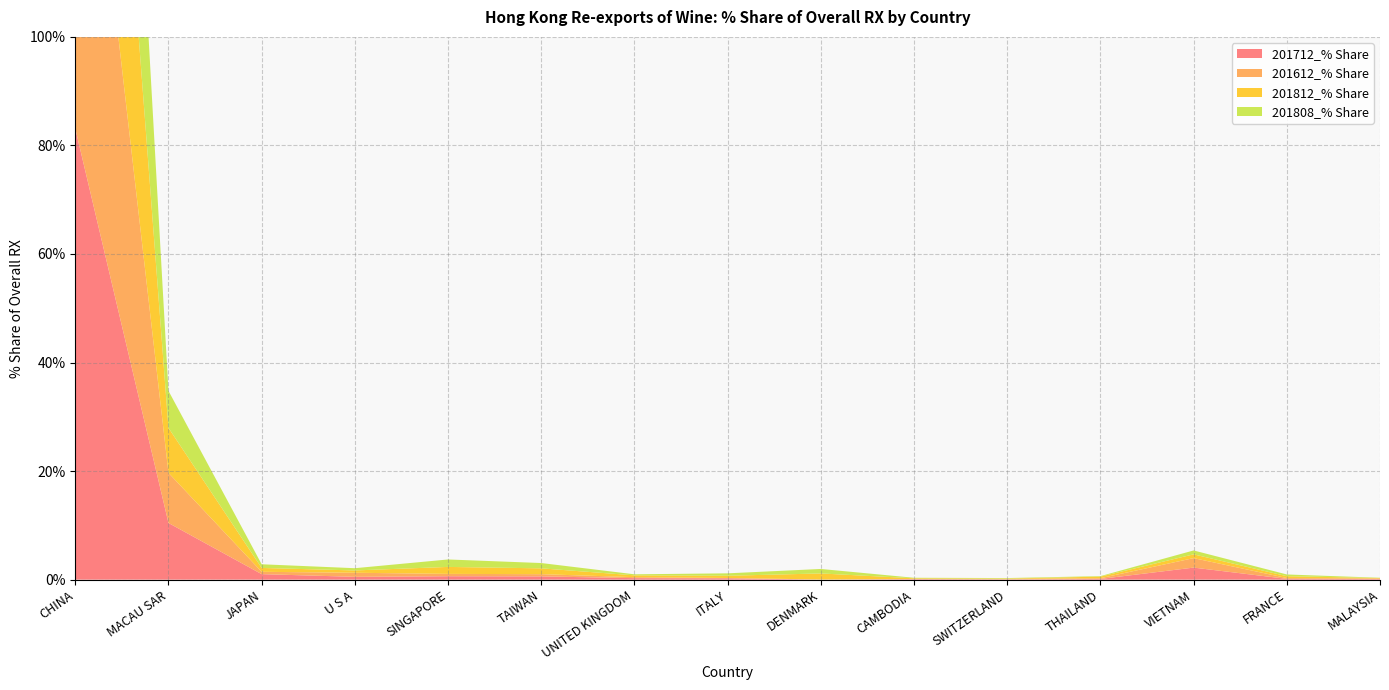

Reading right to left, extract all data points from this chart.

201712_% Share: MALAYSIA=0.1	FRANCE=0.1	VIETNAM=2.2	THAILAND=0.1	SWITZERLAND=0.0	CAMBODIA=0.1	DENMARK=0.0	ITALY=0.2	UNITED KINGDOM=0.3	TAIWAN=0.6	SINGAPORE=0.6	U S A=0.5	JAPAN=1.0	MACAU SAR=10.4	CHINA=83.1
201612_% Share: MALAYSIA=0.1	FRANCE=0.2	VIETNAM=1.7	THAILAND=0.1	SWITZERLAND=0.1	CAMBODIA=0.0	DENMARK=0.0	ITALY=0.1	UNITED KINGDOM=0.2	TAIWAN=0.4	SINGAPORE=0.4	U S A=0.8	JAPAN=0.4	MACAU SAR=9.2	CHINA=85.9
201812_% Share: MALAYSIA=0.1	FRANCE=0.3	VIETNAM=0.7	THAILAND=0.3	SWITZERLAND=0.1	CAMBODIA=0.1	DENMARK=1.1	ITALY=0.4	UNITED KINGDOM=0.3	TAIWAN=1.1	SINGAPORE=1.3	U S A=0.4	JAPAN=0.7	MACAU SAR=8.3	CHINA=84.3
201808_% Share: MALAYSIA=0.1	FRANCE=0.3	VIETNAM=0.7	THAILAND=0.1	SWITZERLAND=0.1	CAMBODIA=0.1	DENMARK=0.8	ITALY=0.4	UNITED KINGDOM=0.2	TAIWAN=1.0	SINGAPORE=1.4	U S A=0.4	JAPAN=0.7	MACAU SAR=6.8	CHINA=86.5